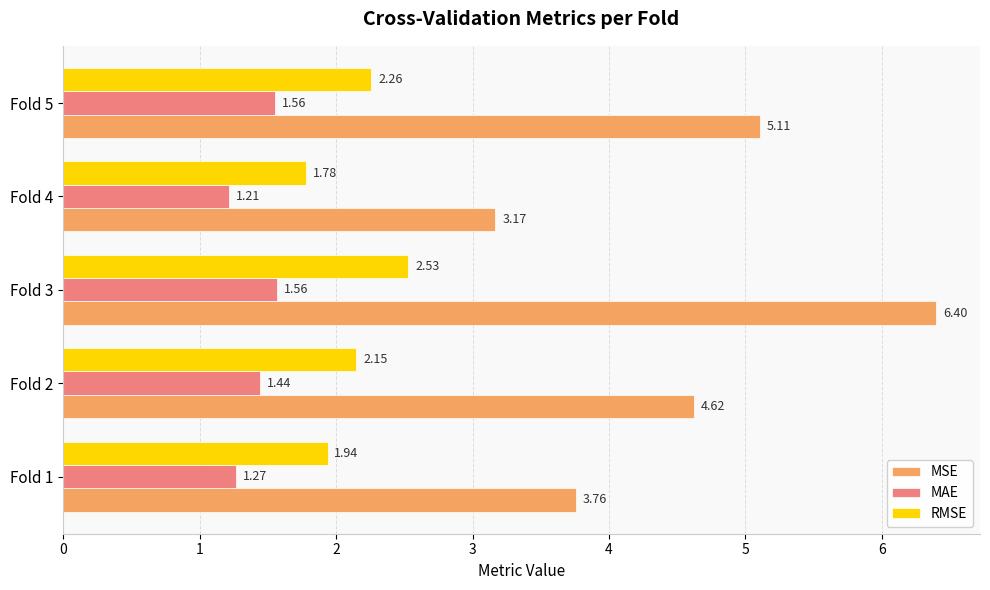

What is the difference between the MSE values at Fold 3 and Fold 1?

2.6